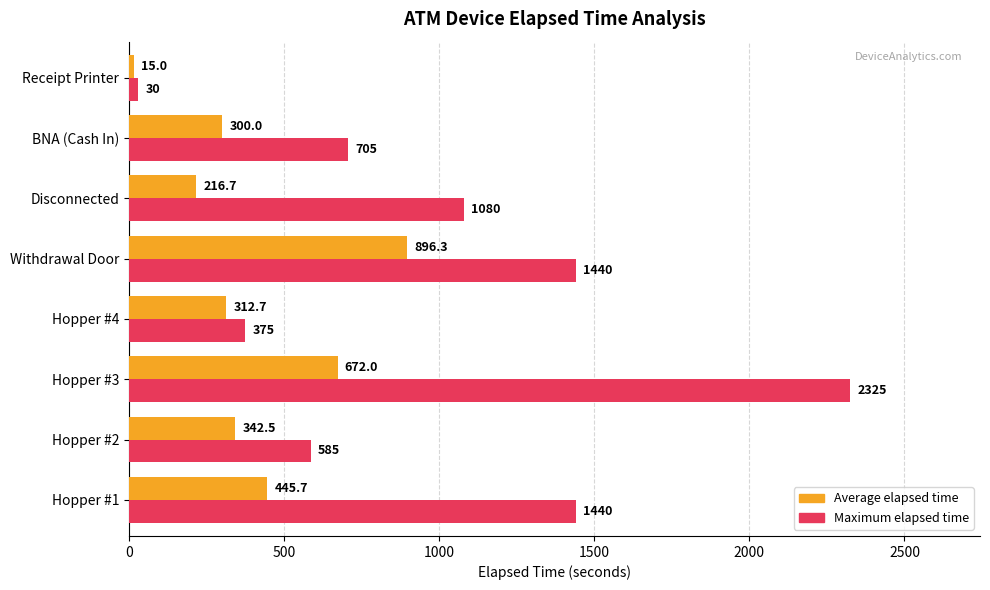

At which category is the sum across all series the highest?

Hopper #3